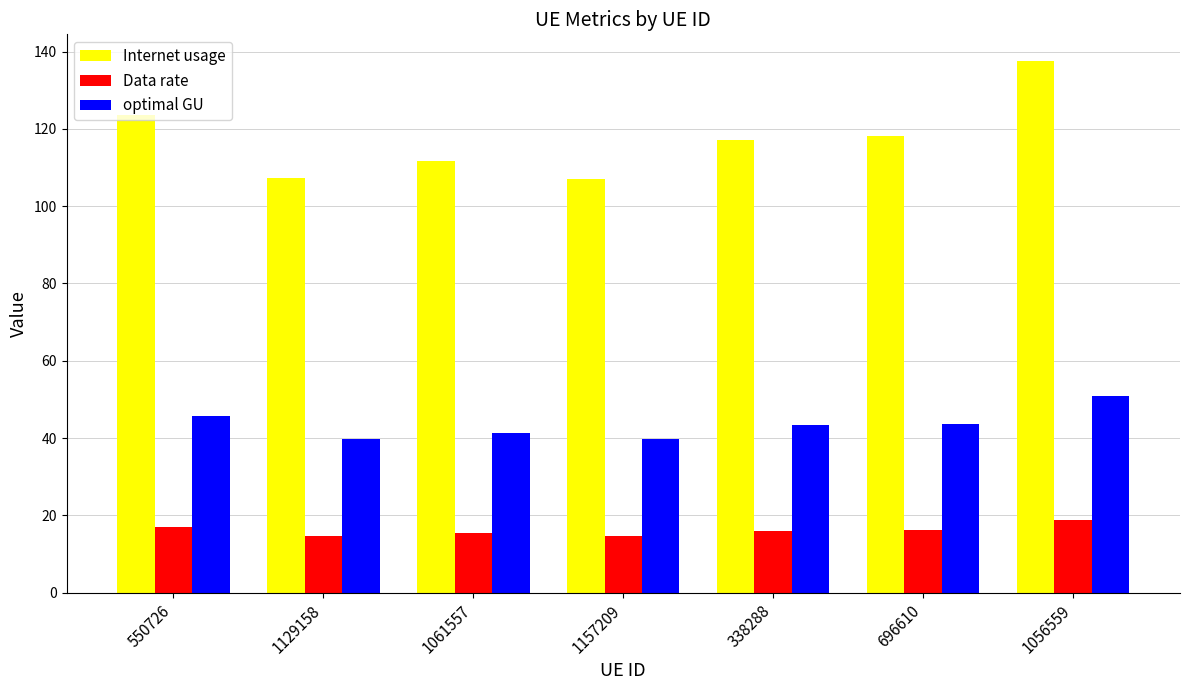

What is the minimum value for optimal GU?

39.6